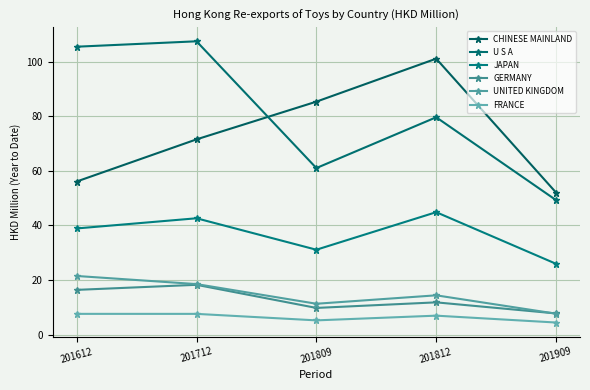

True or false: UNITED KINGDOM has a value of 37.5 at 201612.

False